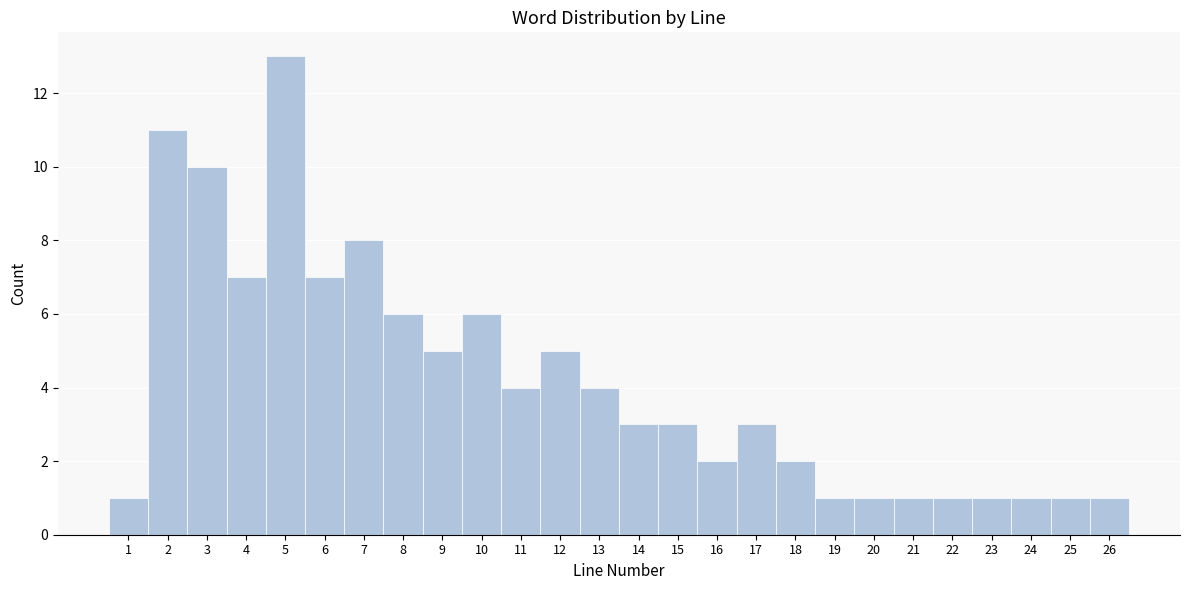

Reading left to right, transcribe this chart: for each bar, give the range it covers on the x-axis and its height. The values are not printed on the chart, so give them approximately, as read against the axis.

0.5 to 1.5: 1
1.5 to 2.5: 11
2.5 to 3.5: 10
3.5 to 4.5: 7
4.5 to 5.5: 13
5.5 to 6.5: 7
6.5 to 7.5: 8
7.5 to 8.5: 6
8.5 to 9.5: 5
9.5 to 10.5: 6
10.5 to 11.5: 4
11.5 to 12.5: 5
12.5 to 13.5: 4
13.5 to 14.5: 3
14.5 to 15.5: 3
15.5 to 16.5: 2
16.5 to 17.5: 3
17.5 to 18.5: 2
18.5 to 19.5: 1
19.5 to 20.5: 1
20.5 to 21.5: 1
21.5 to 22.5: 1
22.5 to 23.5: 1
23.5 to 24.5: 1
24.5 to 25.5: 1
25.5 to 26.5: 1